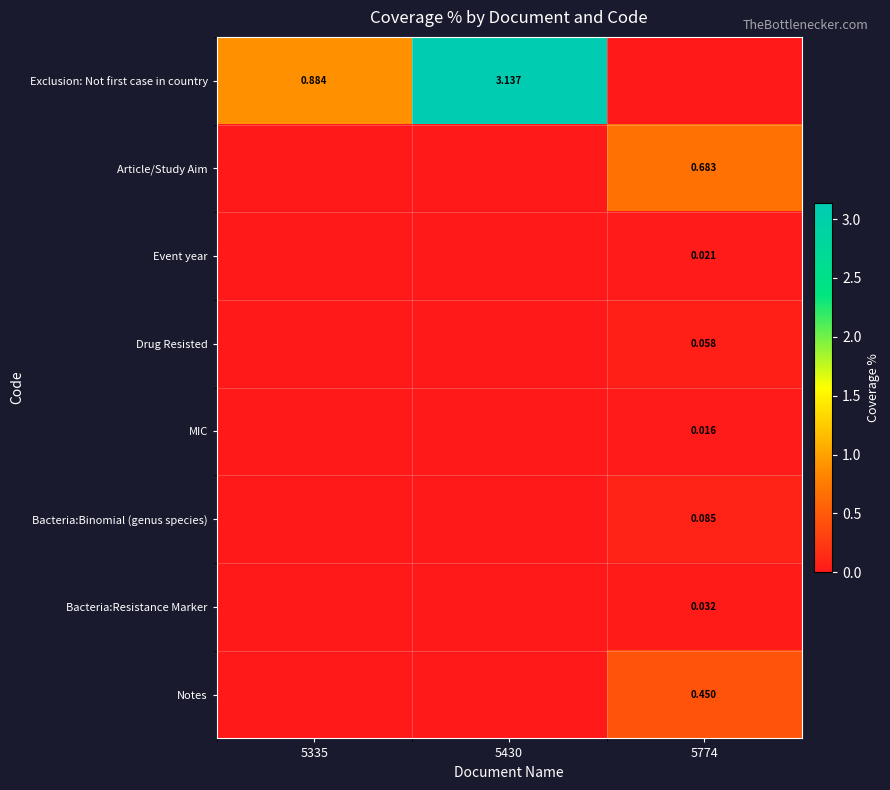

True or false: Drug Resisted has a value of 0.1 at 5774.

True